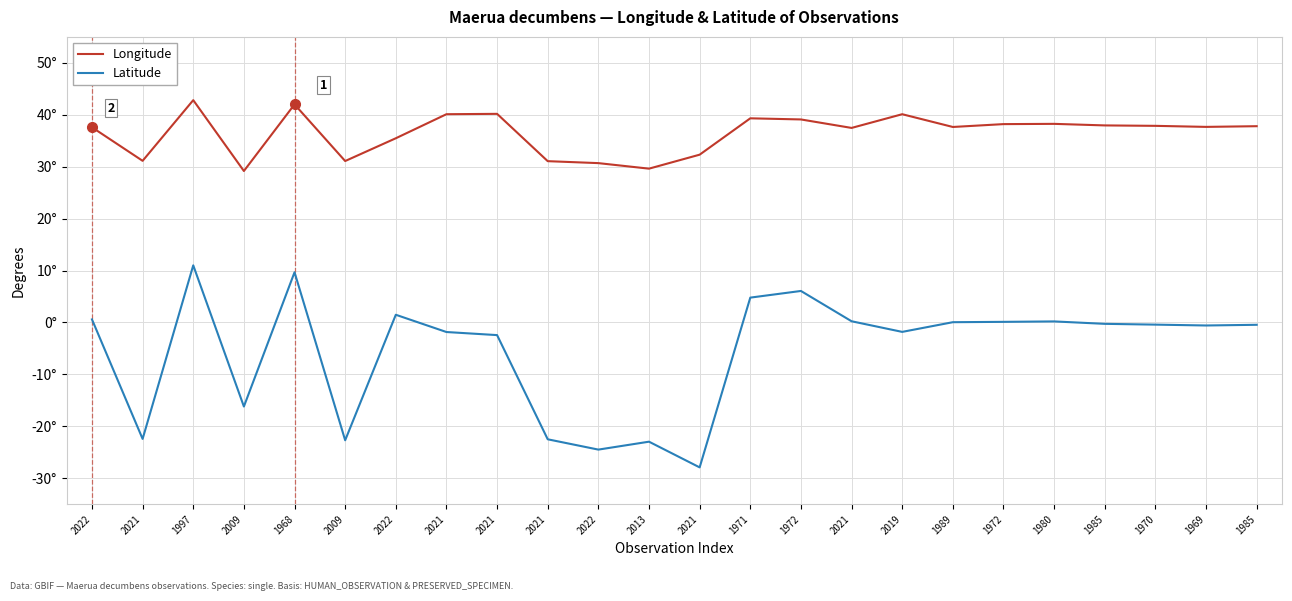

Reading left to right, list all the values displayed in this chart.

Longitude: 2022=37.6	2021=31.1	1997=42.8	2009=29.2	1968=42.0	2009=31.1	2022=35.5	2021=40.1	2021=40.2	2021=31.1	2022=30.7	2013=29.6	2021=32.3	1971=39.3	1972=39.1	2021=37.5	2019=40.1	1989=37.6	1972=38.2	1980=38.2	1985=38.0	1970=37.9	1969=37.7	1985=37.8
Latitude: 2022=0.6	2021=-22.4	1997=11.0	2009=-16.2	1968=9.7	2009=-22.7	2022=1.5	2021=-1.8	2021=-2.4	2021=-22.5	2022=-24.5	2013=-23.0	2021=-27.9	1971=4.8	1972=6.1	2021=0.2	2019=-1.8	1989=0.1	1972=0.1	1980=0.2	1985=-0.3	1970=-0.4	1969=-0.6	1985=-0.5